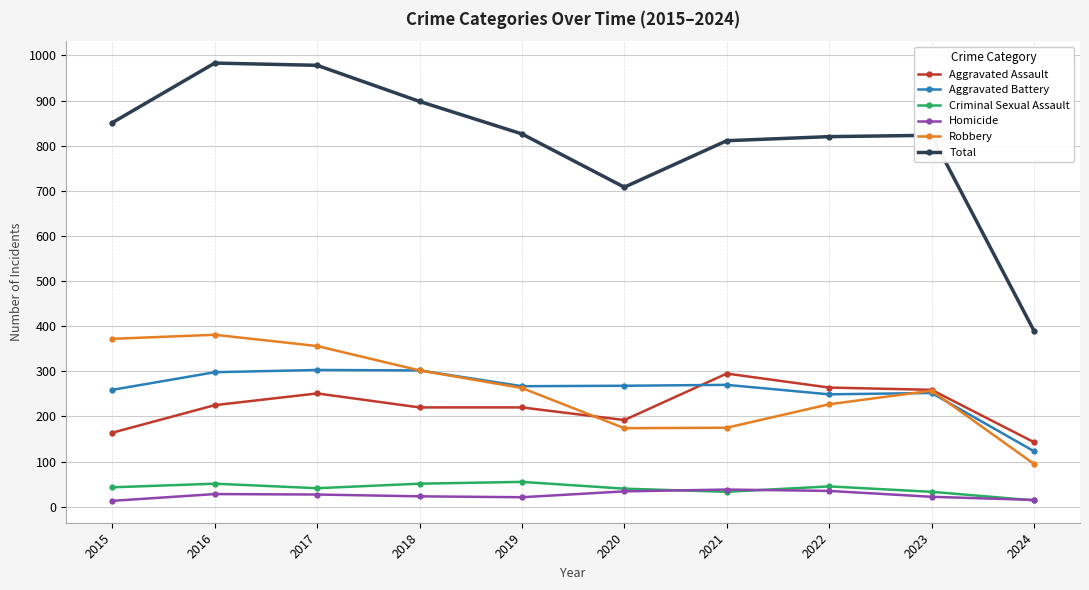

What is the difference between the Homicide values at 2024 and 2021?

23